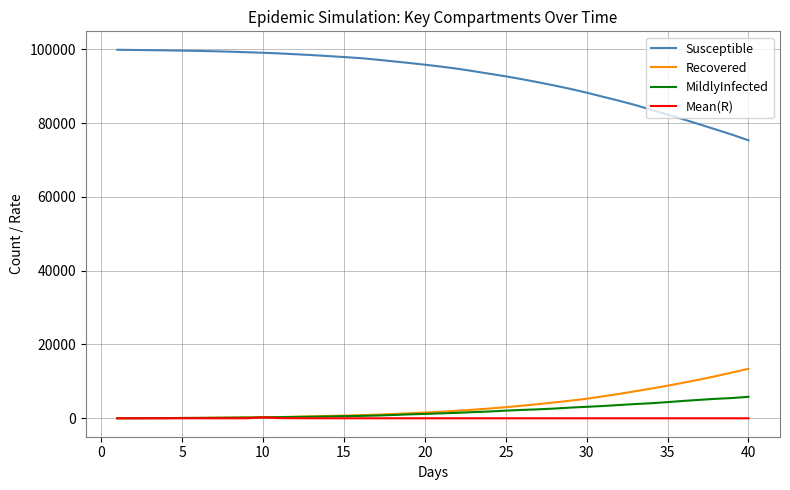

Which series has the widest spread of values?

Susceptible